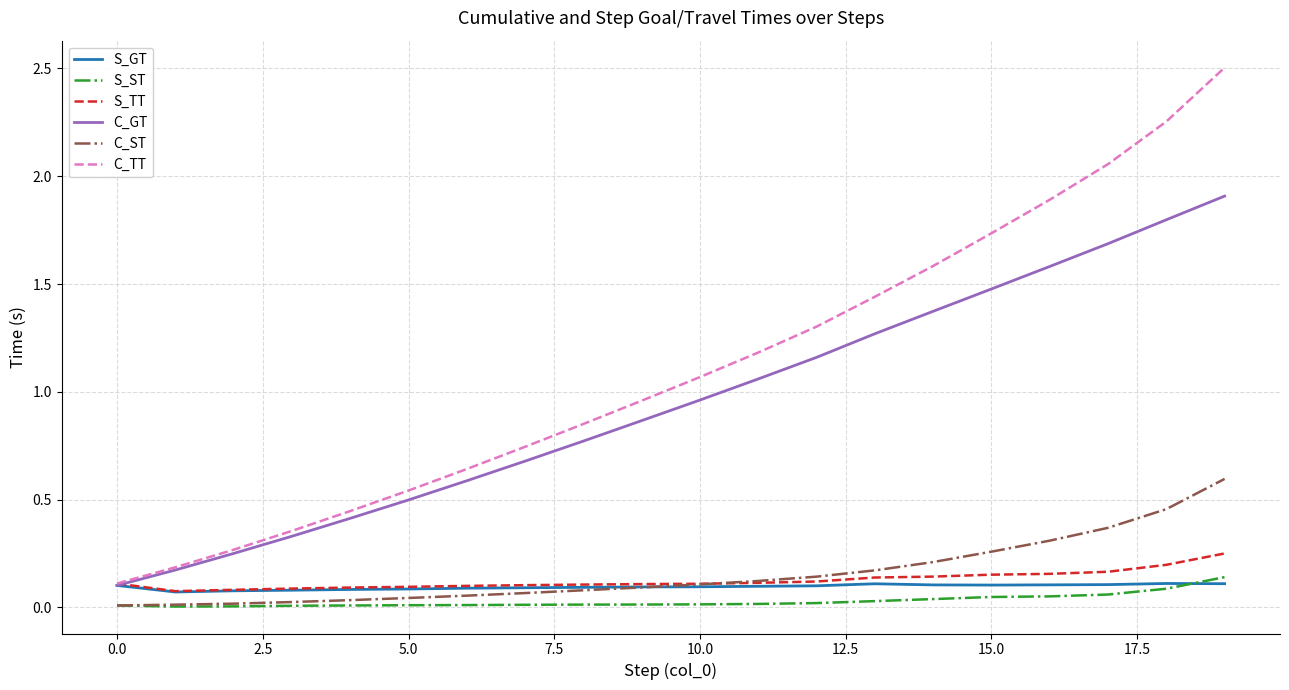

What are all the series names shown in the legend?

S_GT, S_ST, S_TT, C_GT, C_ST, C_TT